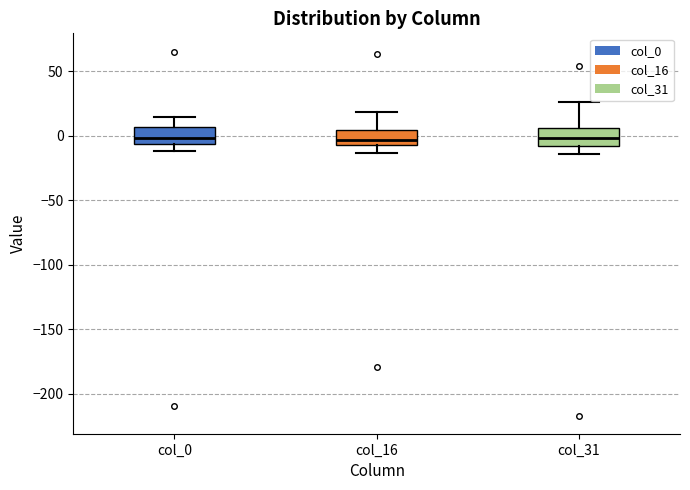

Reading left to right, read every box against the y-axis: the position of its median line, the range the box covers, and the ends of its whiskers. The values are not printed on the chart, so give them approximately, as read against the axis.

col_0: median 0, box -5 to 5, whiskers -10 to 15
col_16: median -5 (just above the box's lower edge), box -5 to 5, whiskers -15 to 20
col_31: median 0, box -10 to 5, whiskers -15 to 25